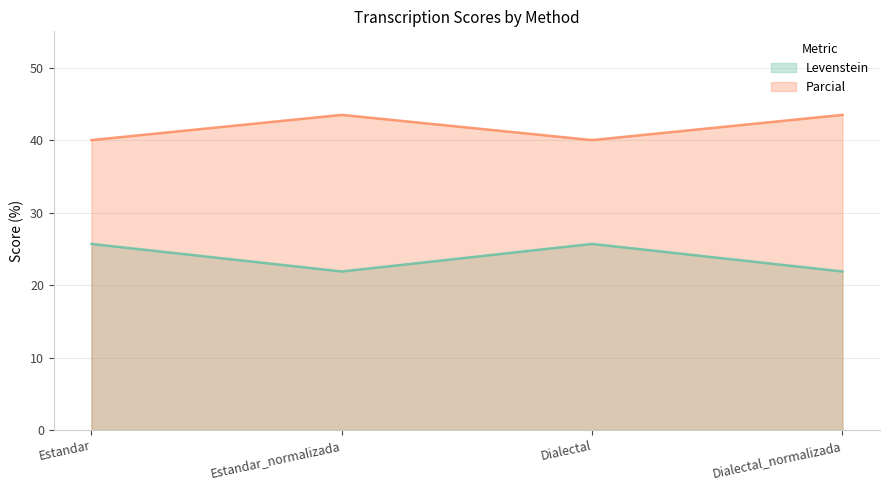

Does the chart display data point markers on the line(s)?

No